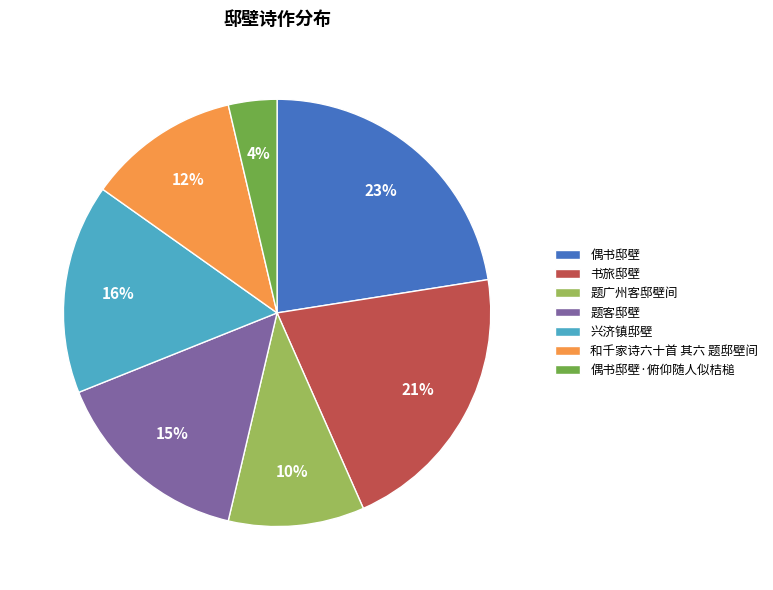

How many segments does this pie chart have?

7